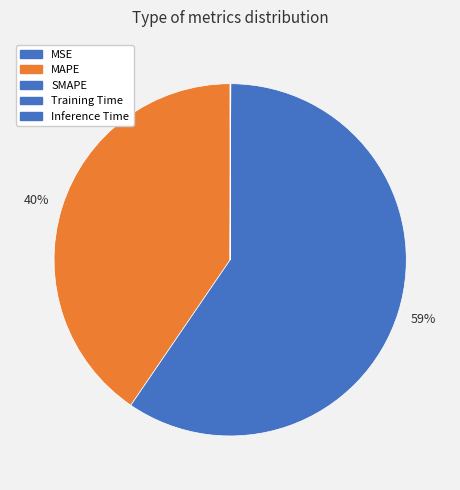

What is the largest slice in the pie chart?

SMAPE